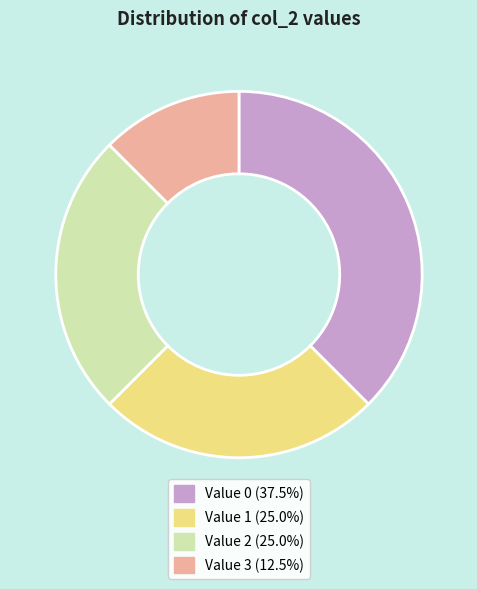

Is there any slice that represents more than half of the pie?

No